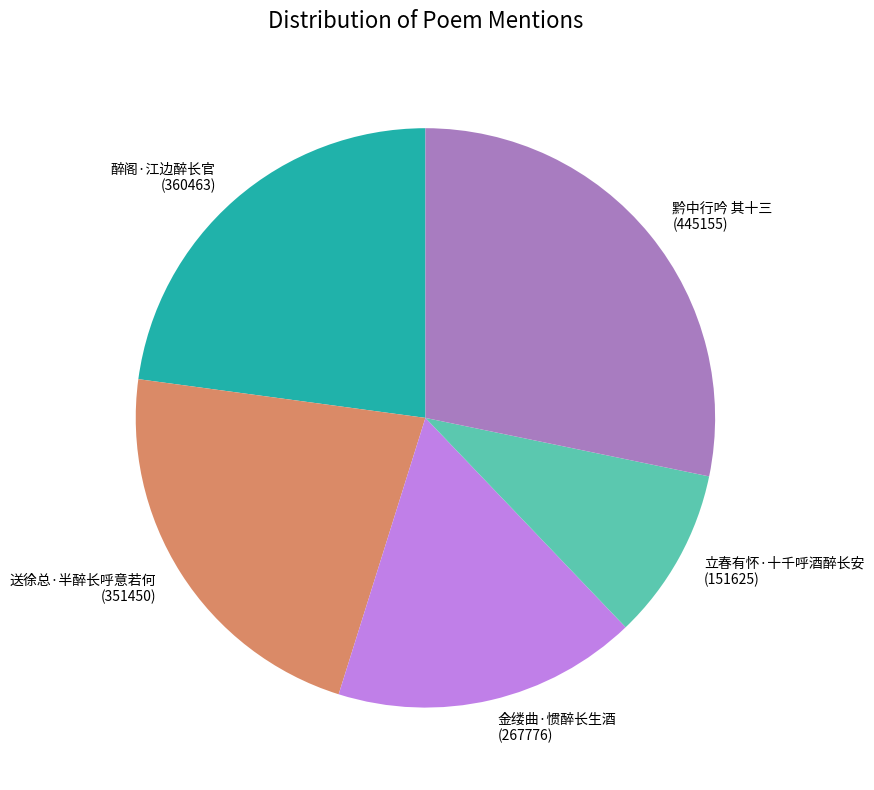

Do 立春有怀·十千呼酒醉长安 and 送徐总·半醉长呼意若何 together represent more than half of the pie?

No